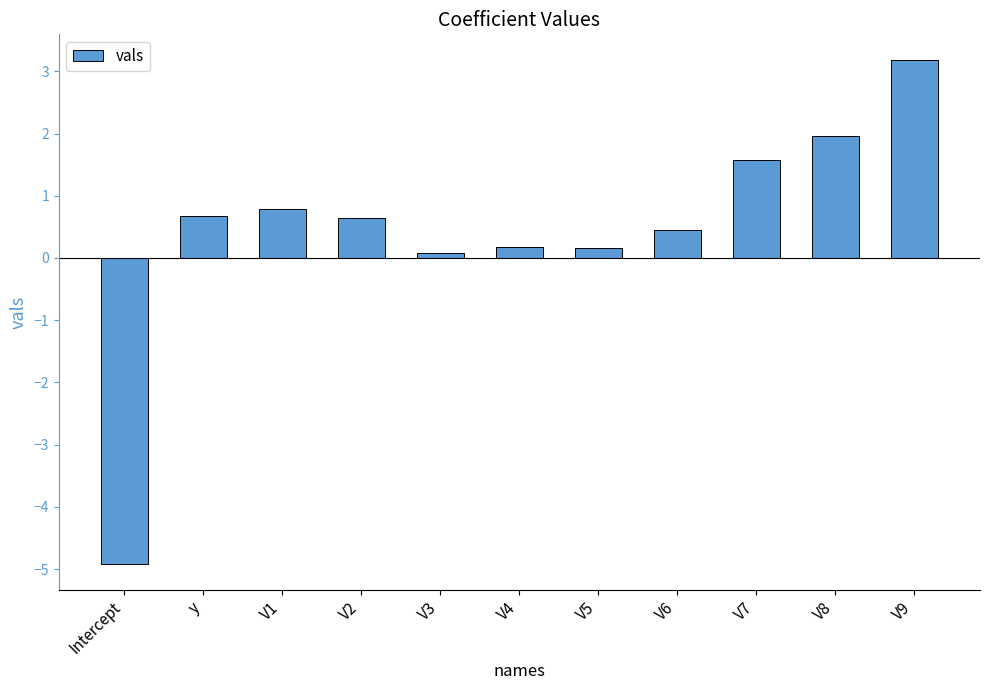

Which label corresponds to the smallest value in the chart?

Intercept